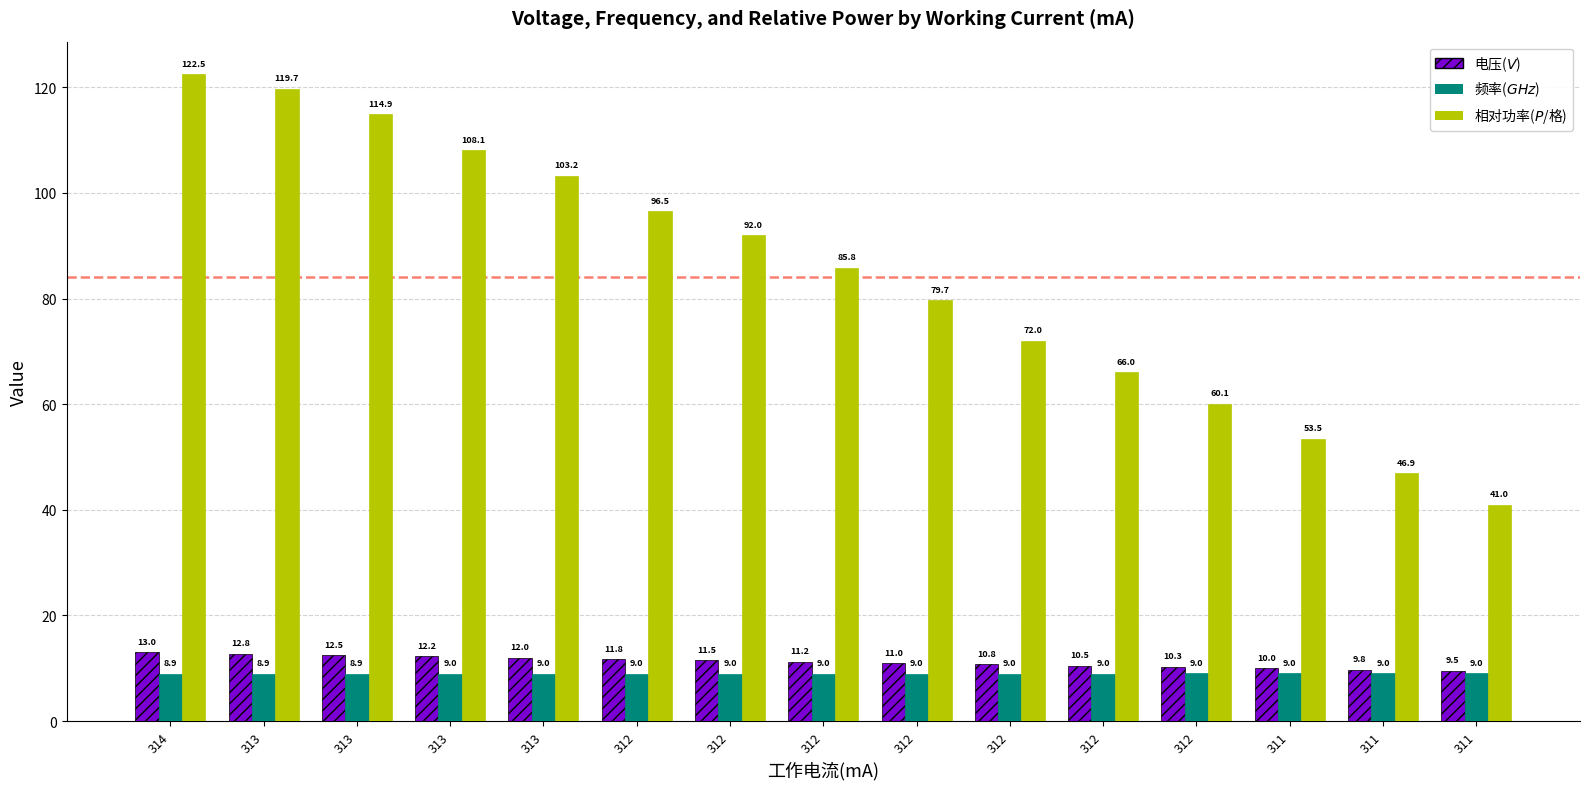

What is the maximum value shown in the chart?

122.5